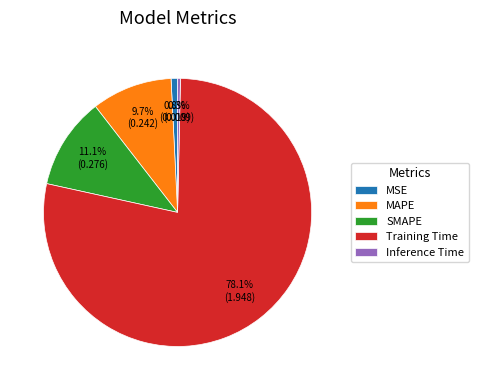

Between Training Time and MSE, which is larger?

Training Time